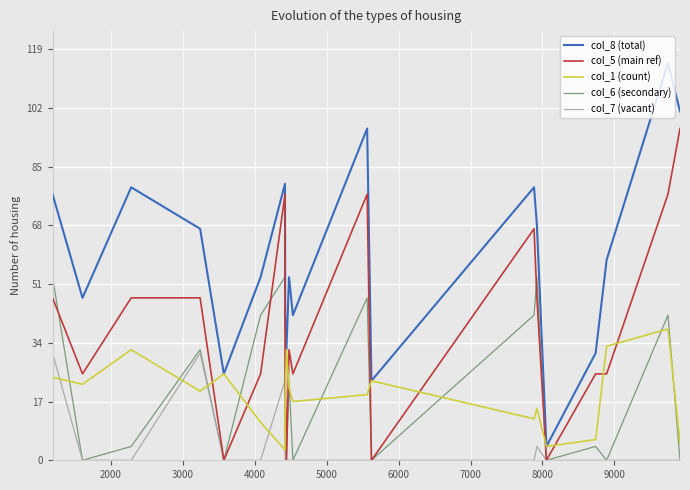

Which series has the largest range (max minus min)?

col_8 (total)